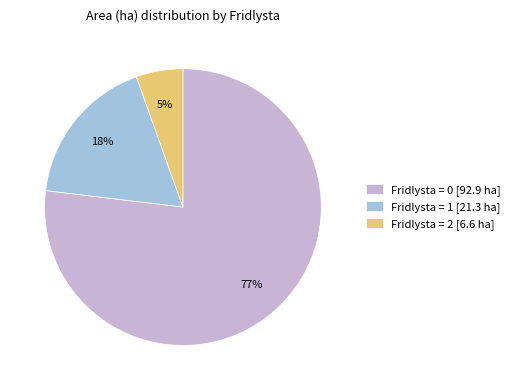

What is the largest slice in the pie chart?

Fridlysta = 0 [92.9 ha]